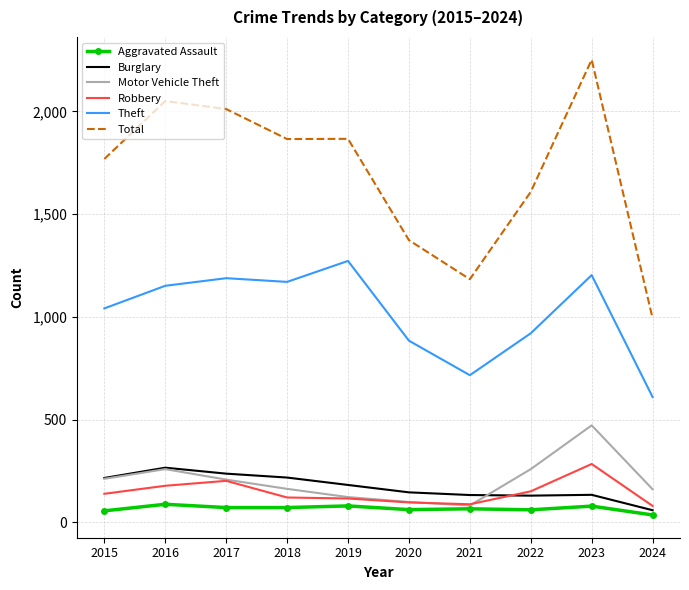

Is it true that Theft equals 1203 at 2023?

True